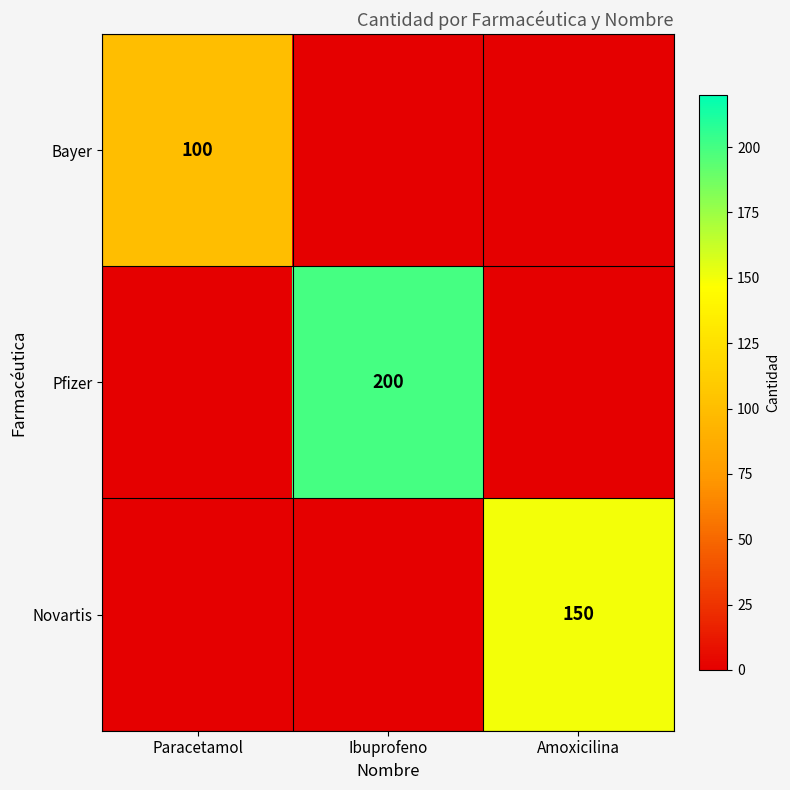

What is the average value of the Pfizer series?

67